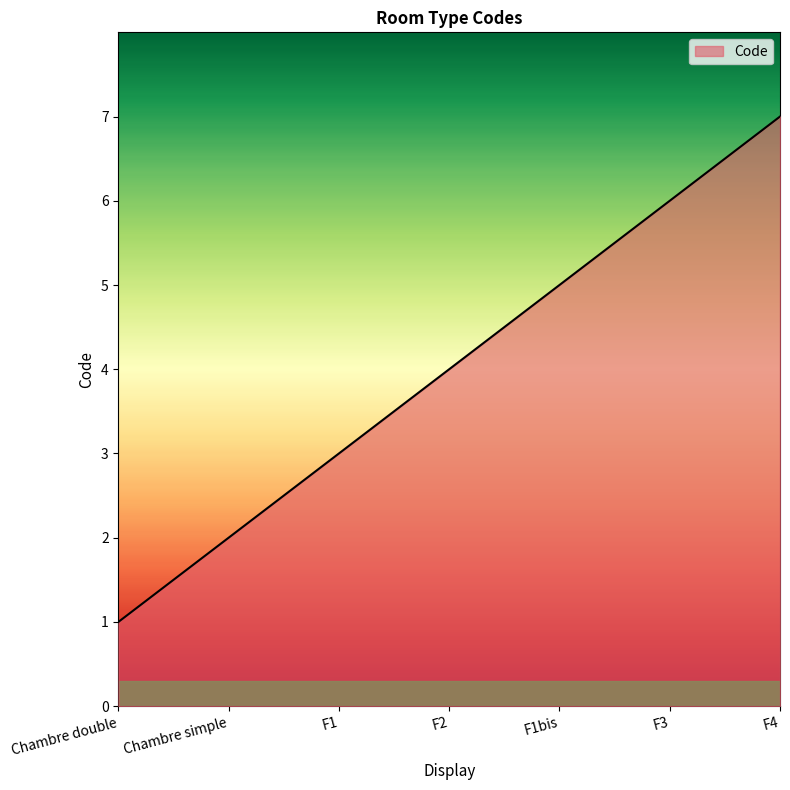

True or false: the data shows 6 at F3.

True